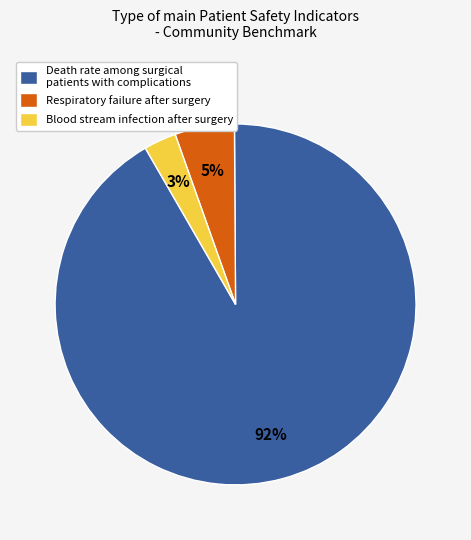

How many segments does this pie chart have?

3